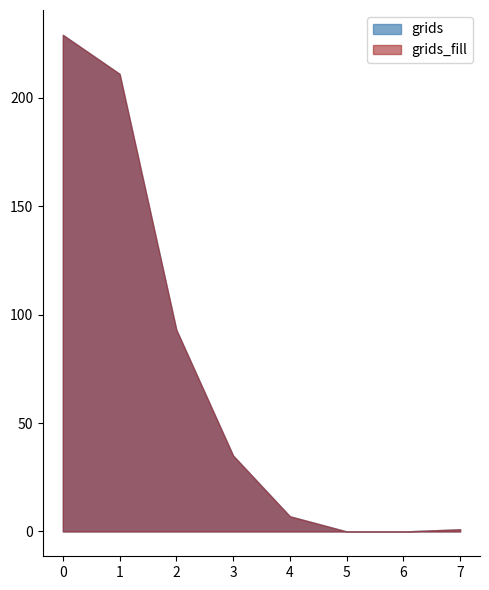

How many data points are less than 35?

4